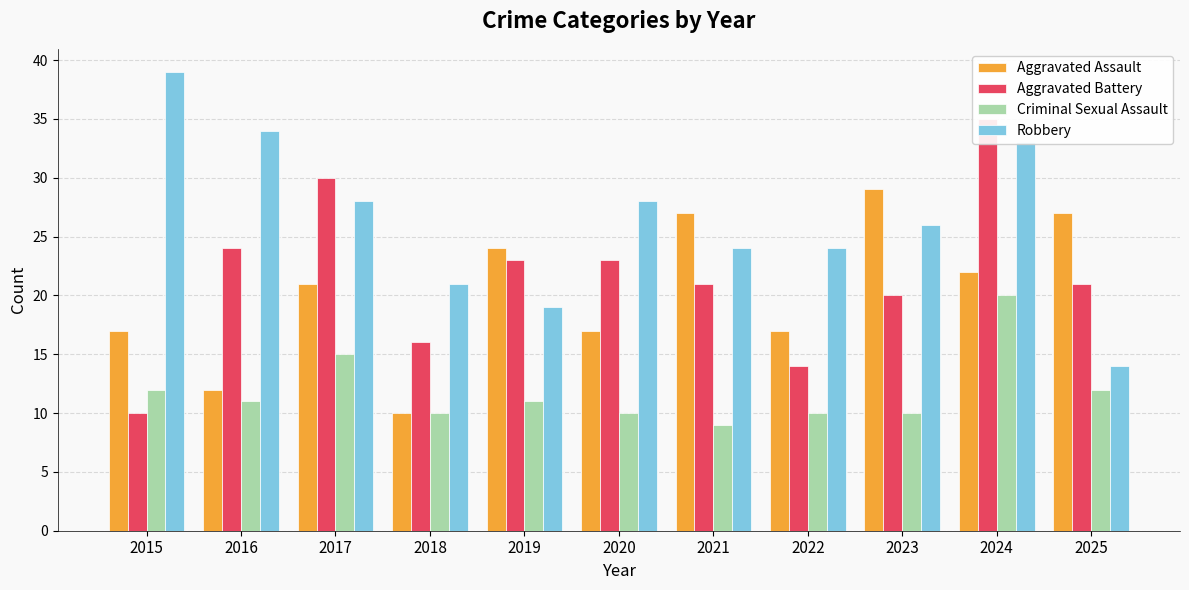

True or false: Criminal Sexual Assault has a value of 12 at 2025.

True